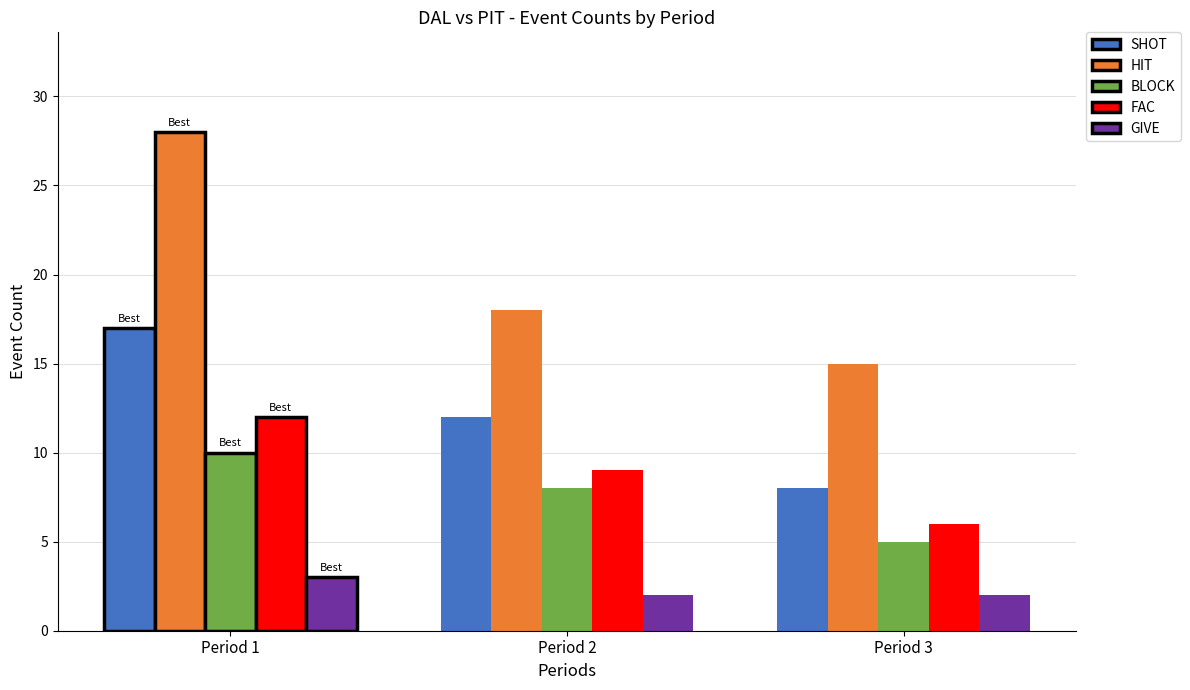

What are all the series names shown in the legend?

SHOT, HIT, BLOCK, FAC, GIVE